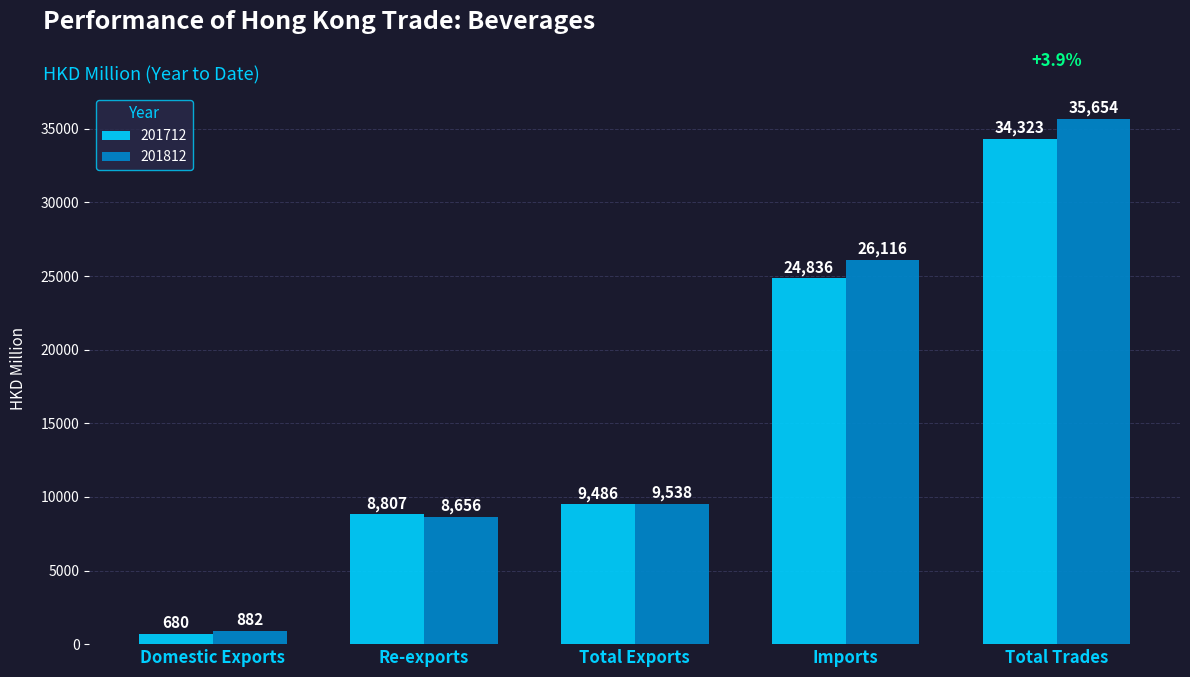

What is the greatest value displayed?

35653.8